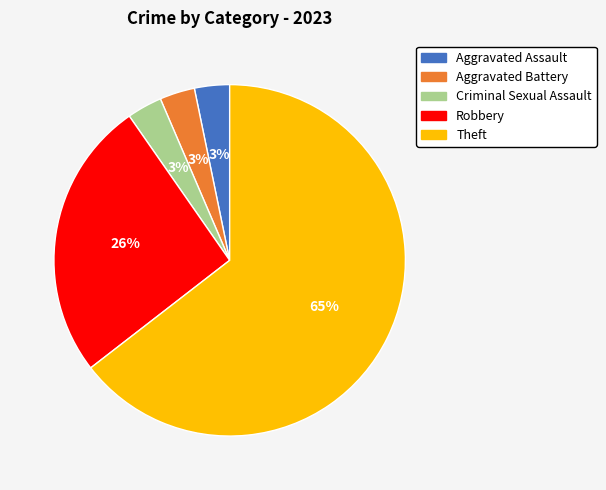

What is the largest slice in the pie chart?

Theft